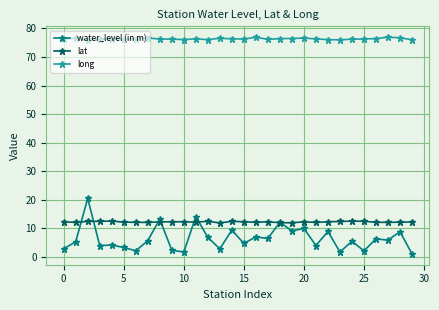

True or false: long and water_level (in m) cross at least once.

False